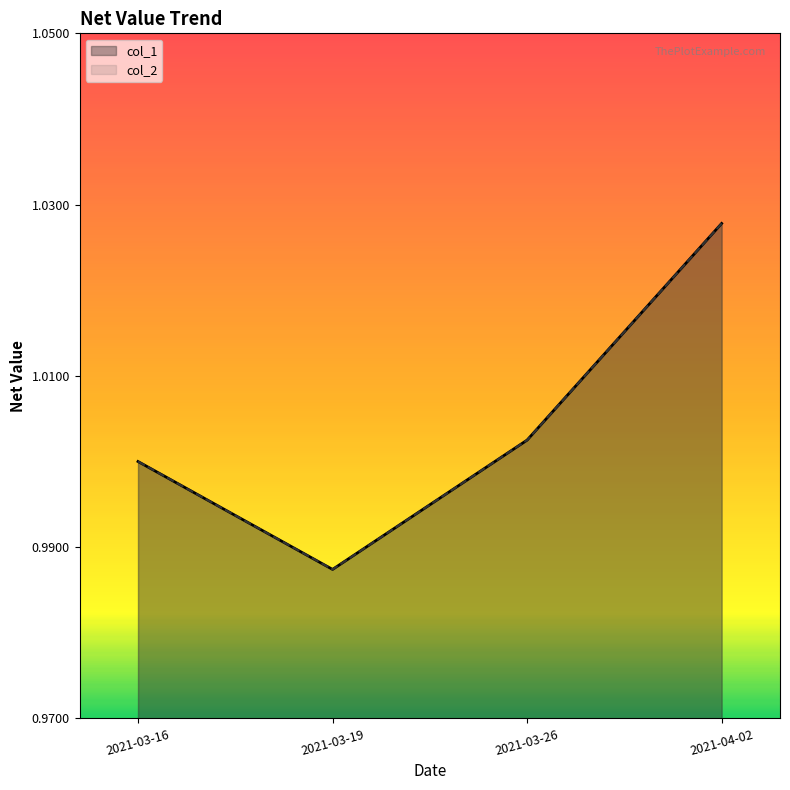

How many categories are shown in the chart?

4